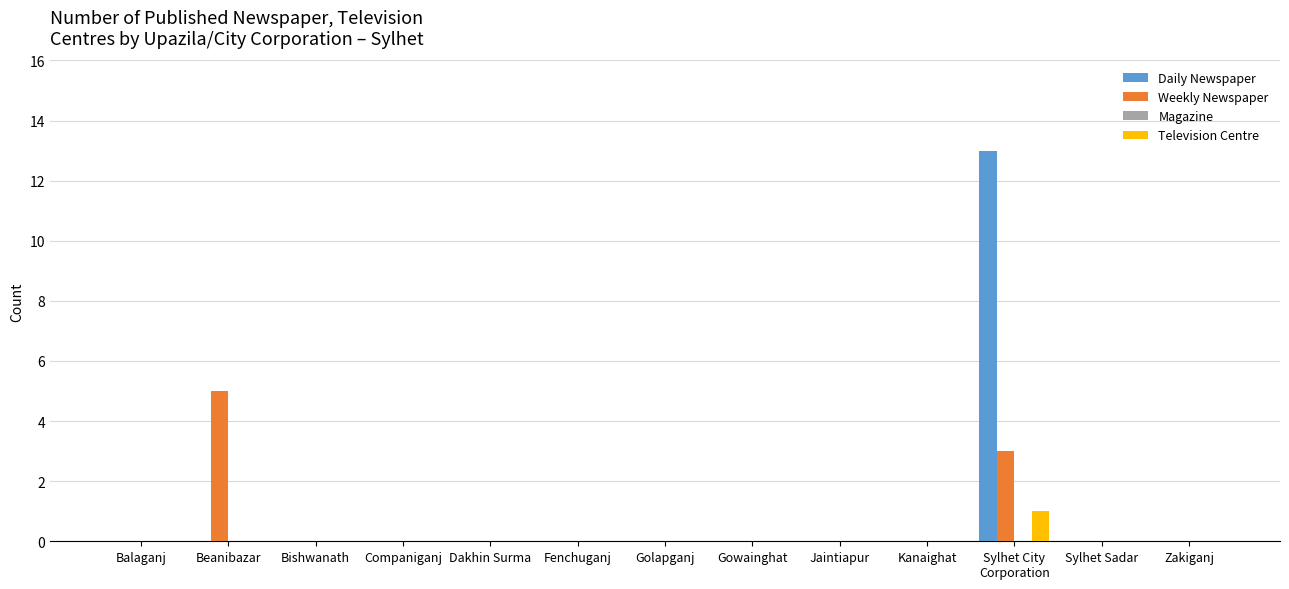

How many data points does each series have?

13